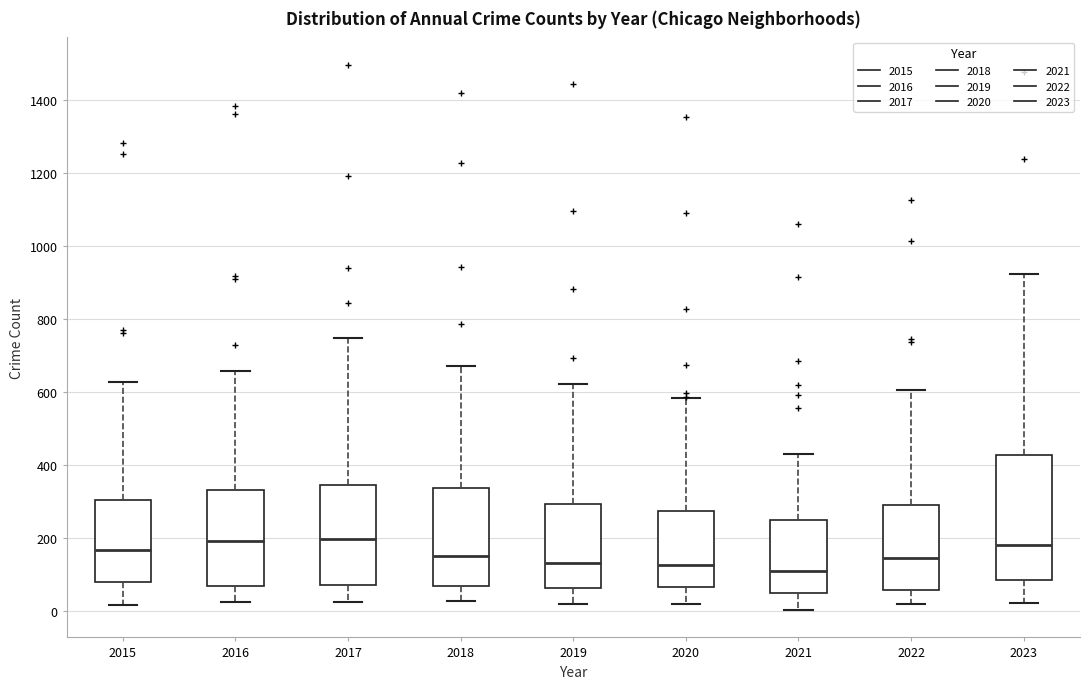

Where does the lower whisker of the box at x = 2016 end on the y-axis? The values are not printed on the chart, so give them approximately, as read against the axis.

20